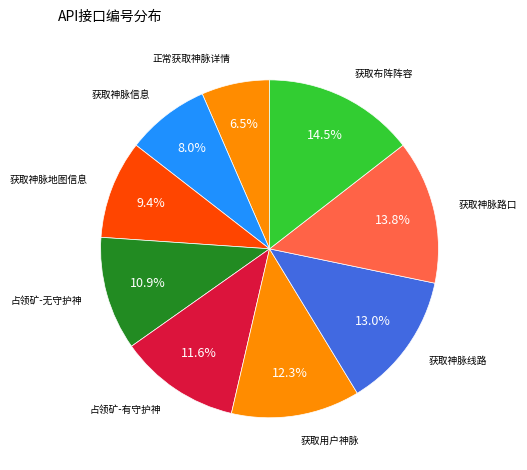

Count the number of slices in the pie.

9